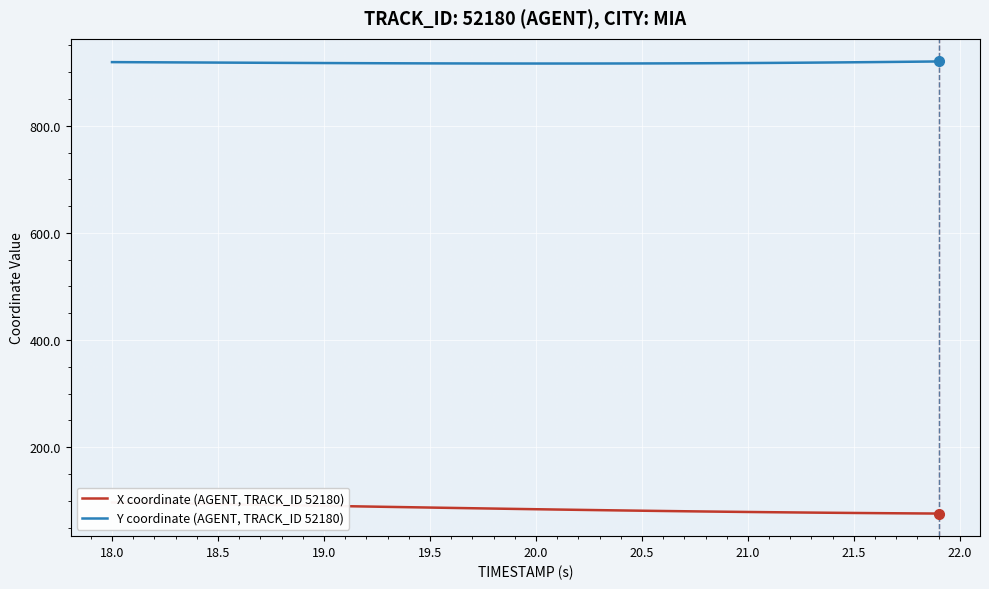

What is the highest value of the Y coordinate (AGENT, TRACK_ID 52180) series?

920.1